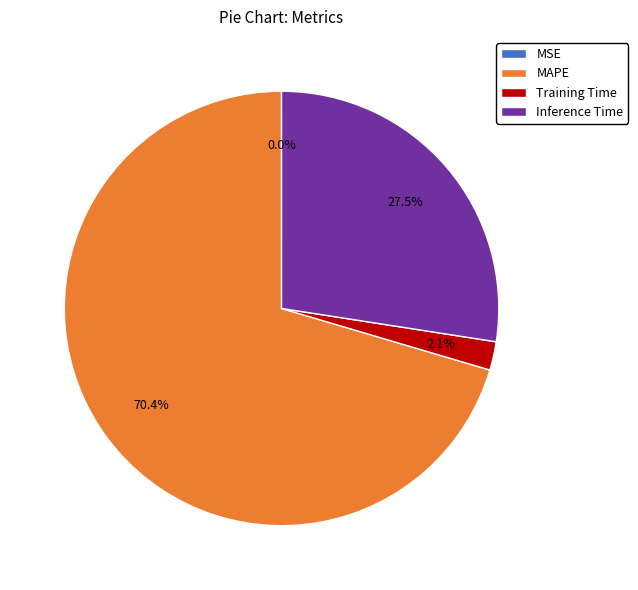

What portion of the pie excludes MAPE?

29.6%